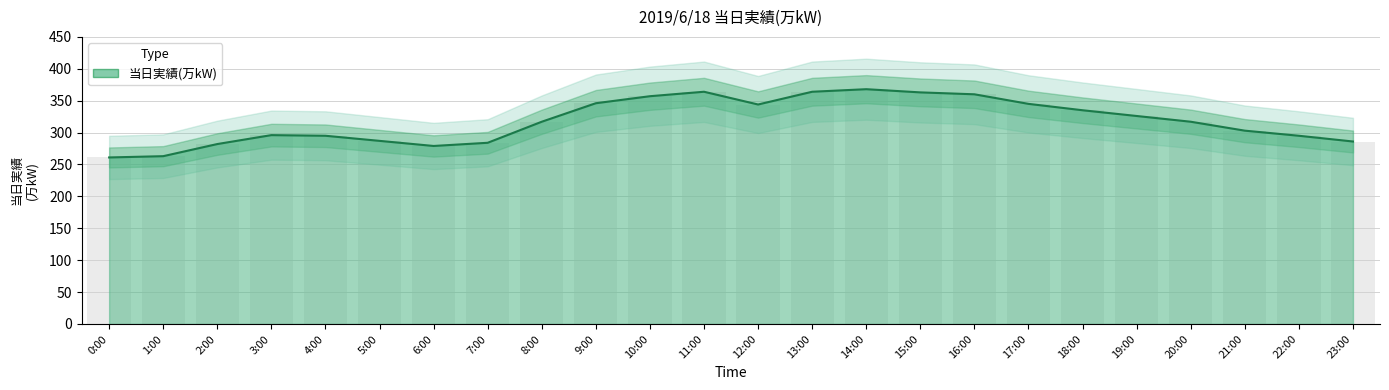

List the labels in order of value, smallest first.

0:00, 1:00, 6:00, 2:00, 7:00, 23:00, 5:00, 4:00, 22:00, 3:00, 21:00, 8:00, 20:00, 19:00, 18:00, 12:00, 17:00, 9:00, 10:00, 16:00, 15:00, 11:00, 13:00, 14:00